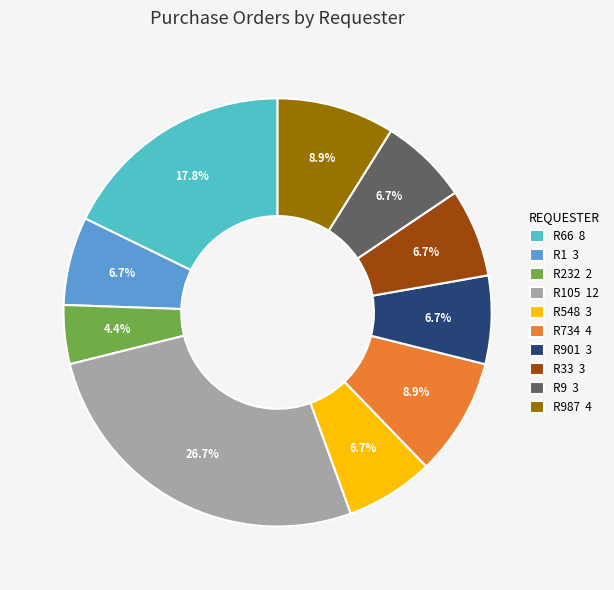

Is R105 12 the majority of the pie?

No